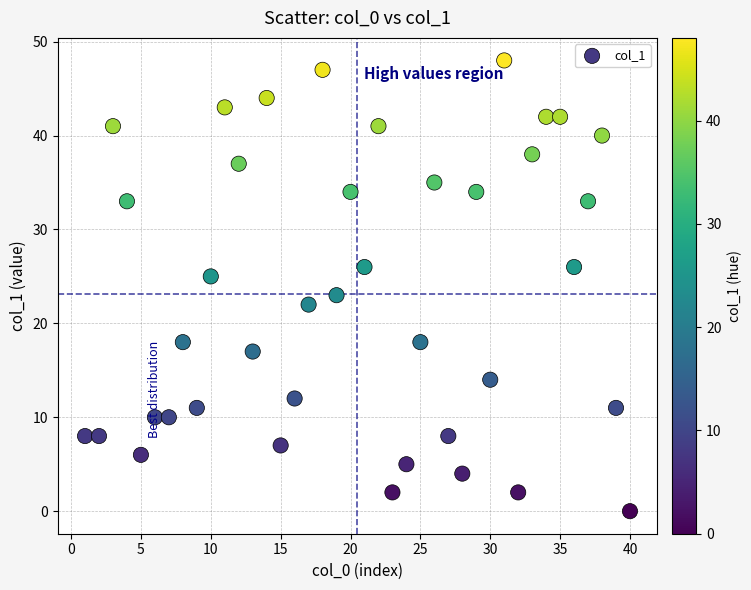

What is the range of Y values (max minus min)?

48